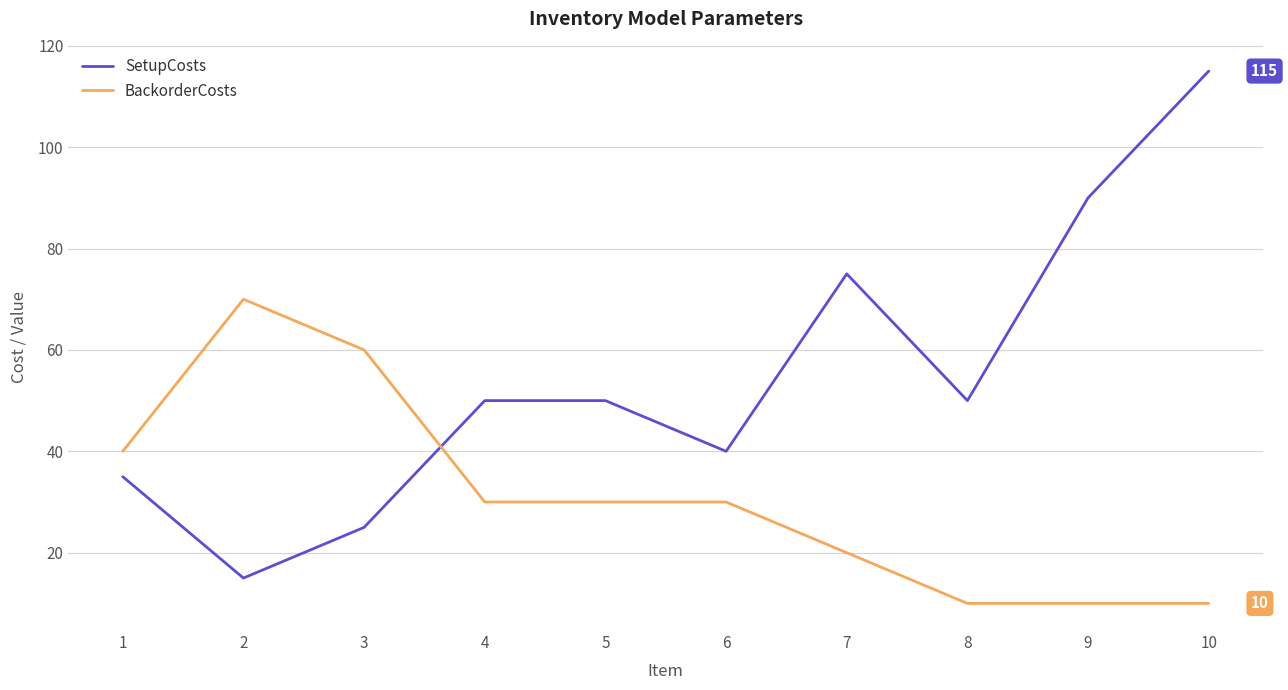

What is the sum of the SetupCosts values at 7 and 4?

125